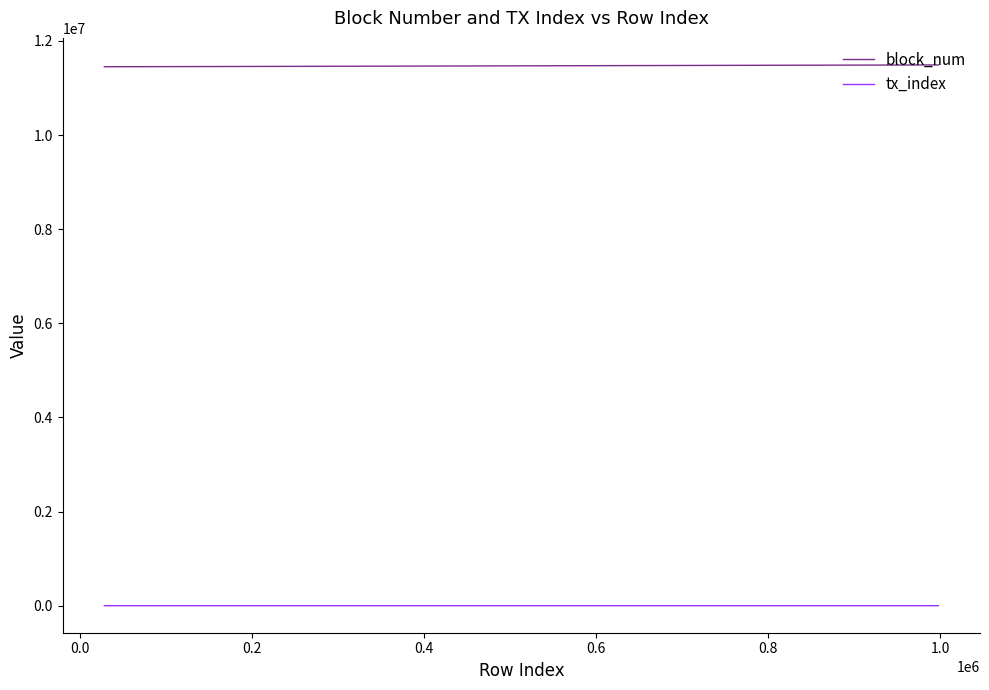

How many lines are shown in the chart?

2